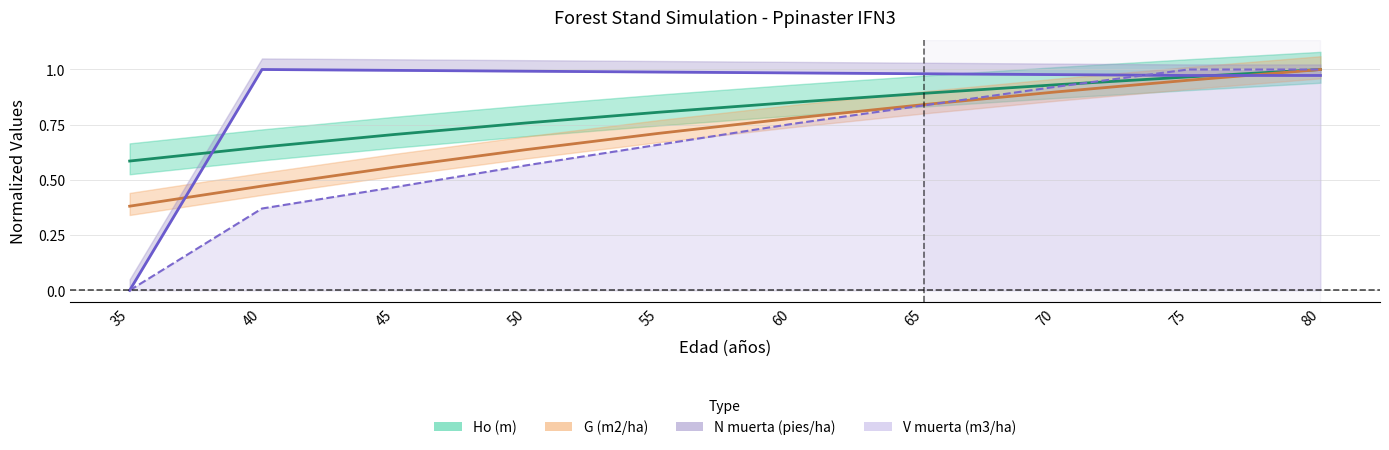

Is it true that N muerta (pies/ha) equals 1.0 at 40?

True